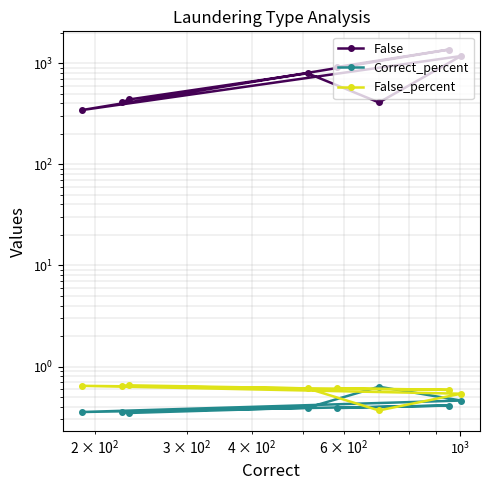

How many data points does each series have?

8